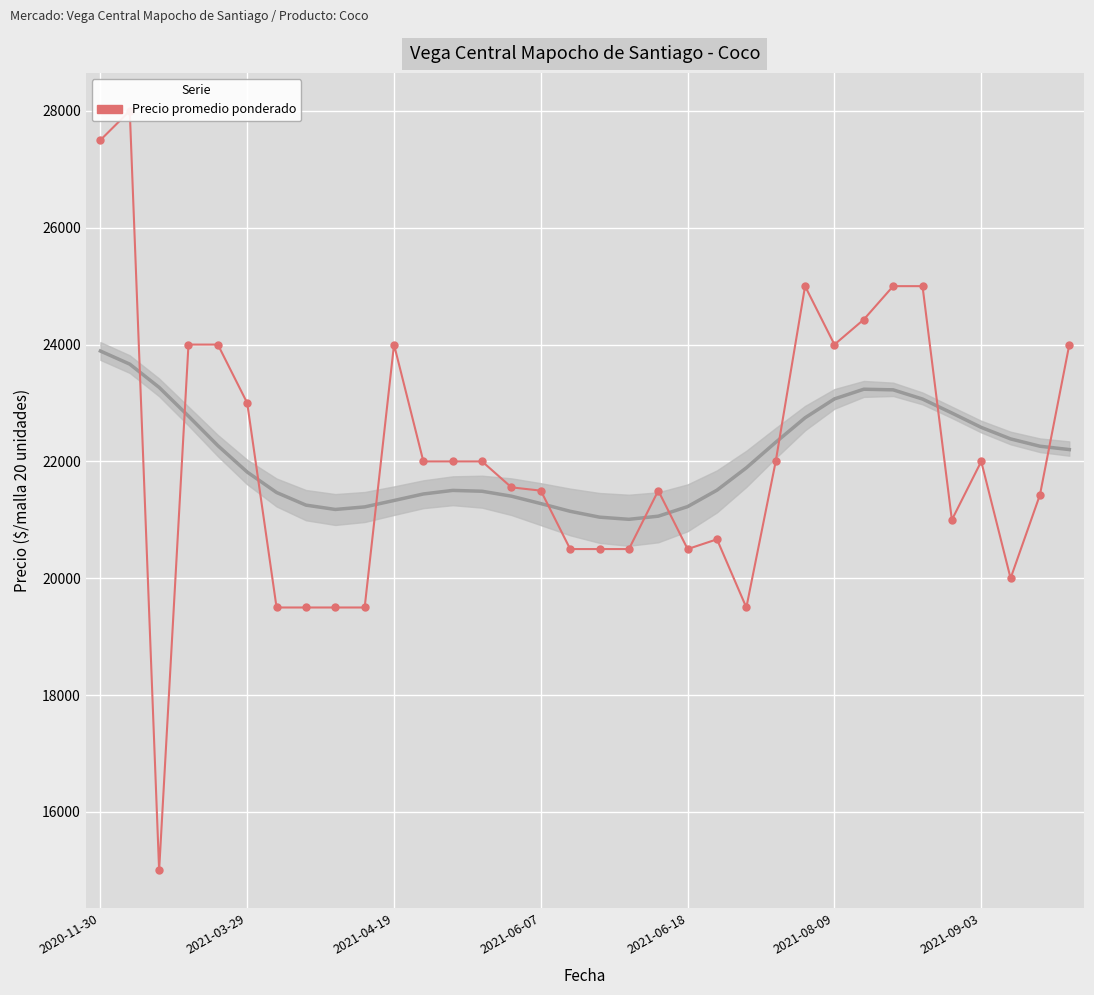

True or false: the data shows 13037 at 23.

False